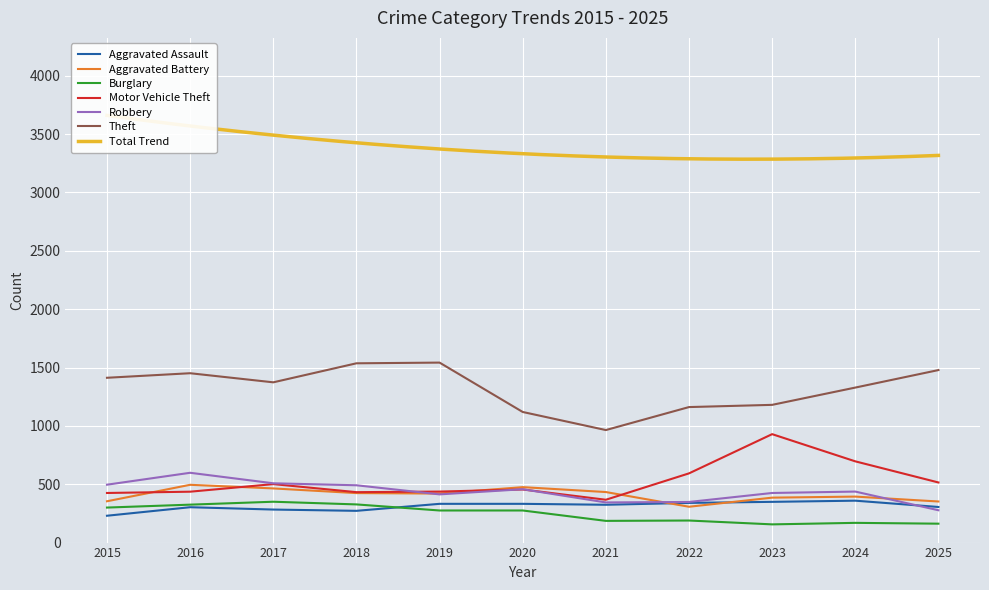

What is the difference between the Robbery values at 2021 and 2024?

93